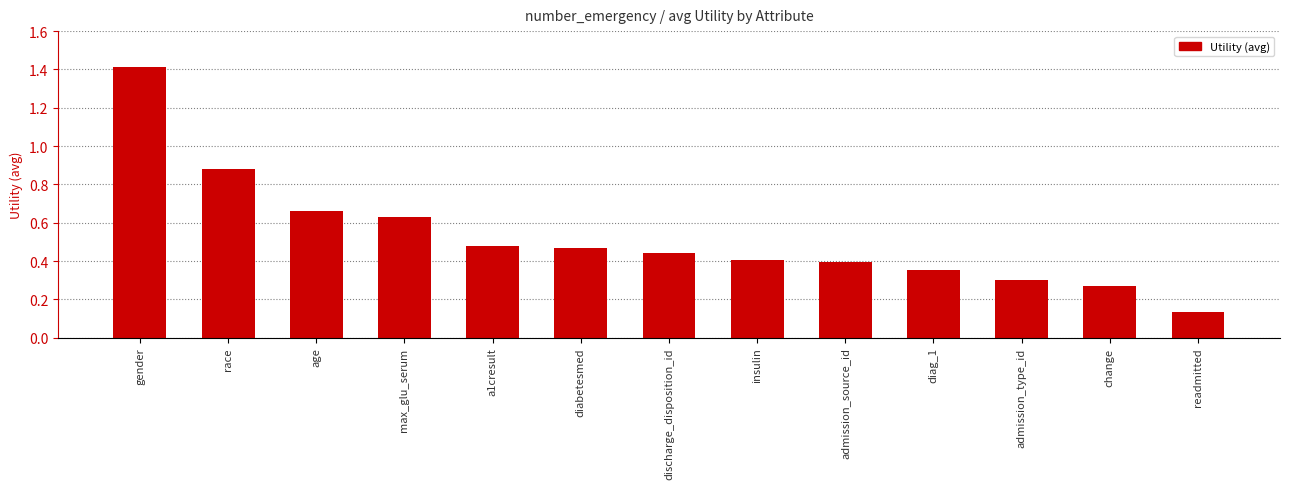

What is the label of the 9th bar from the left?

admission_source_id